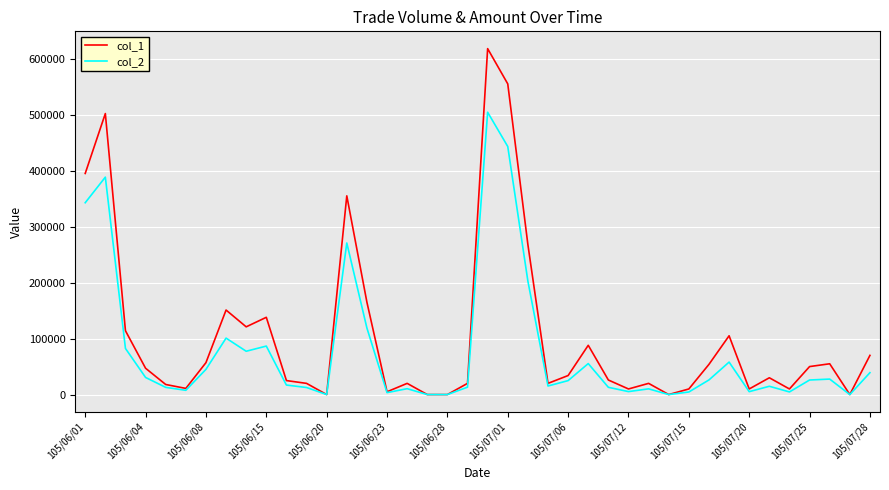

Which series has the largest range (max minus min)?

col_1